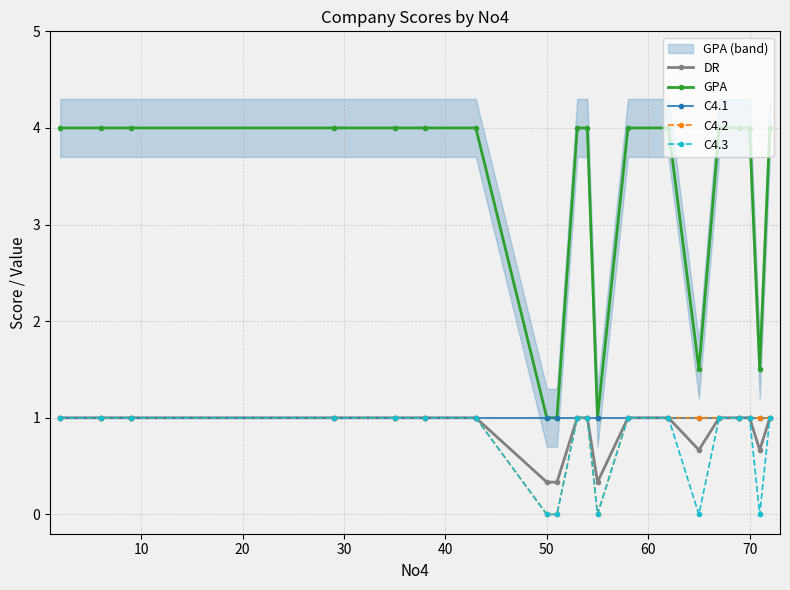

True or false: C4.2 has a value of 1.0 at 70.

True